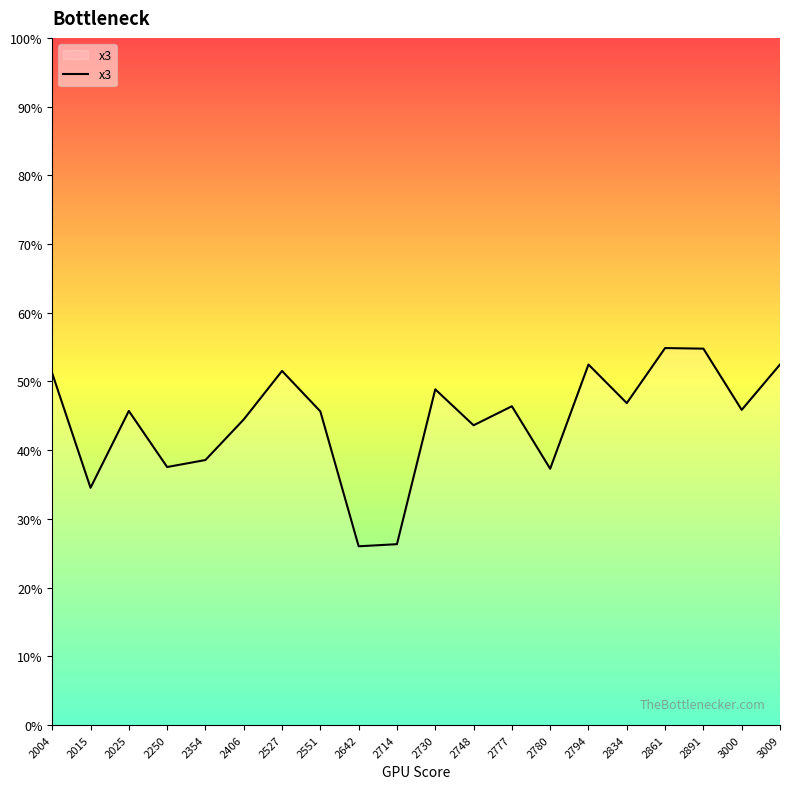

True or false: the data has more than 2 interior local peaks.

True